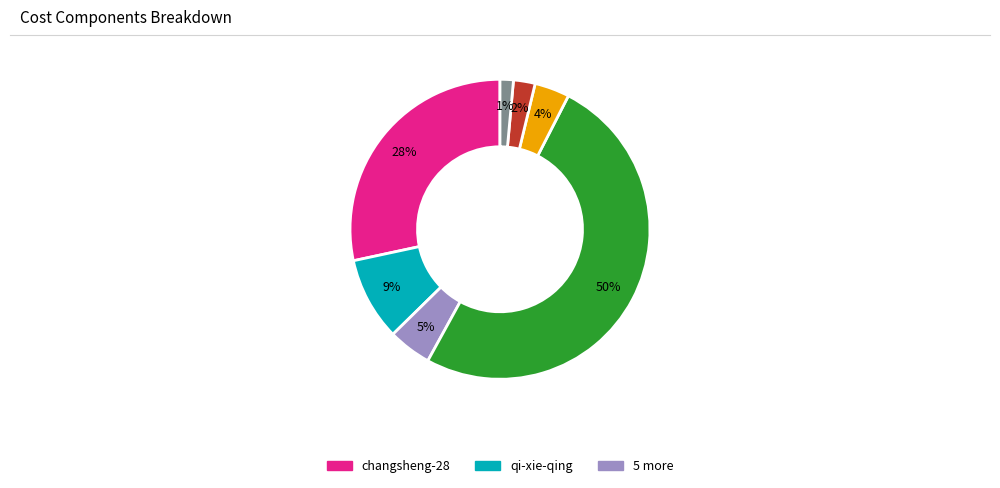

How many slices are in this pie chart?

7